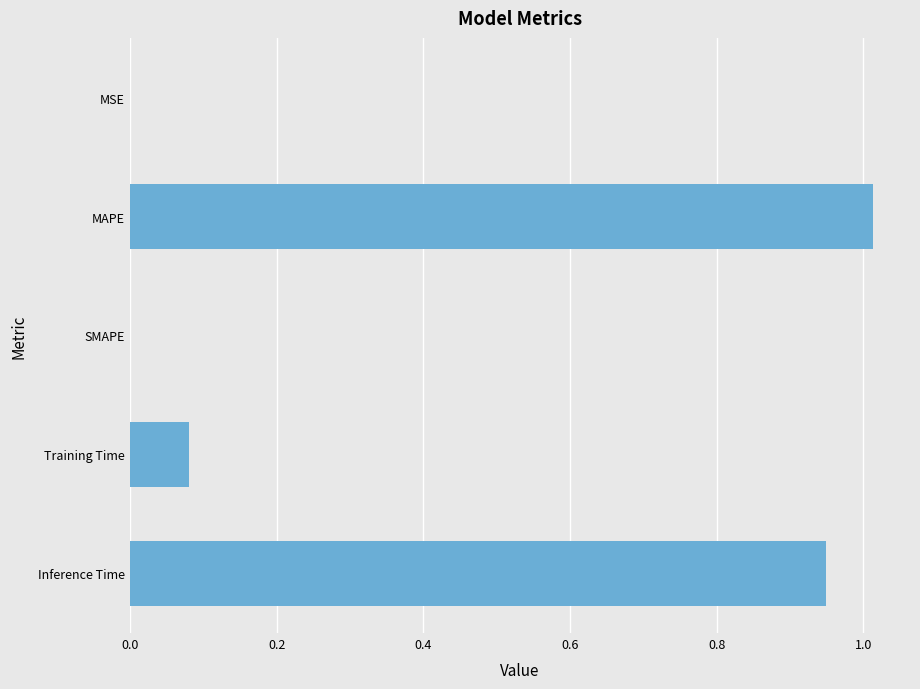

At which category does the chart reach its peak across all series?

MAPE